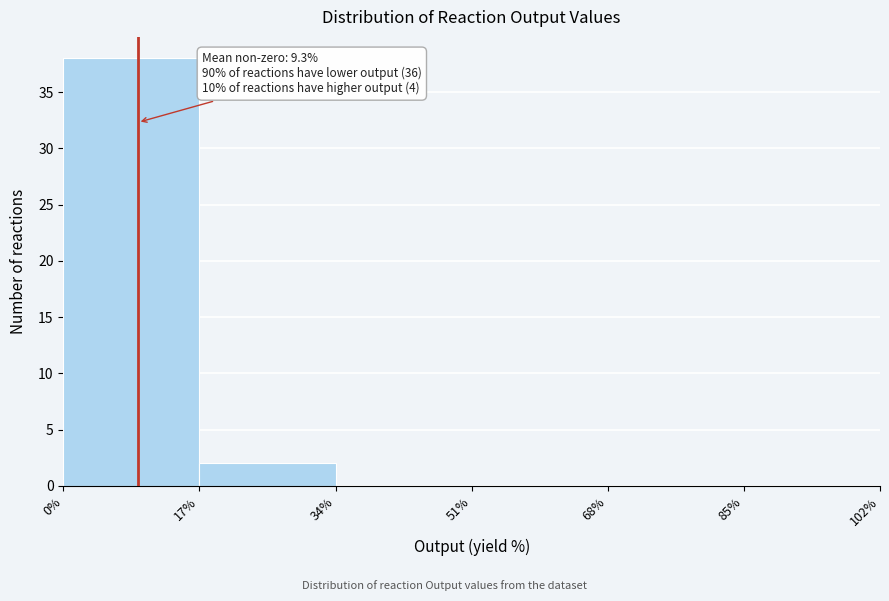

Which range on the x-axis has the tallest bar?

0% to 17%